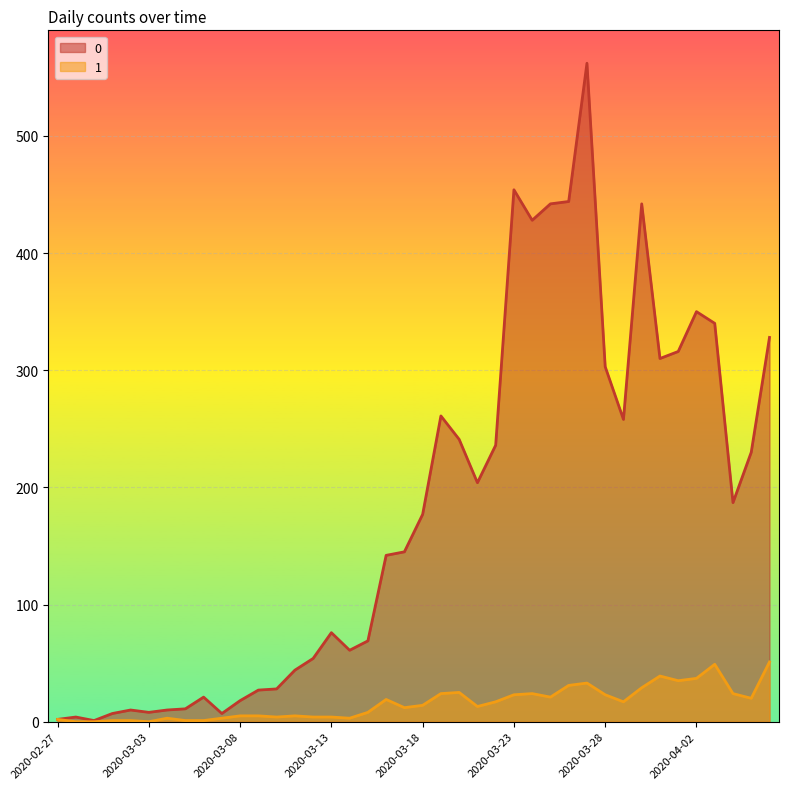

True or false: 0 and 1 intersect in this chart.

False